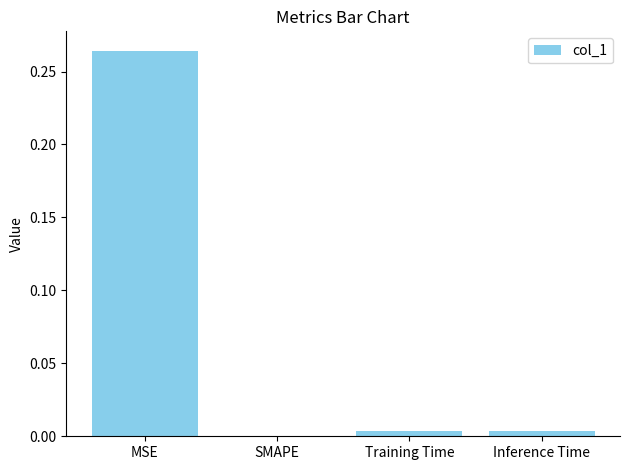

The value at Inference Time is 0.0. True or false?

True